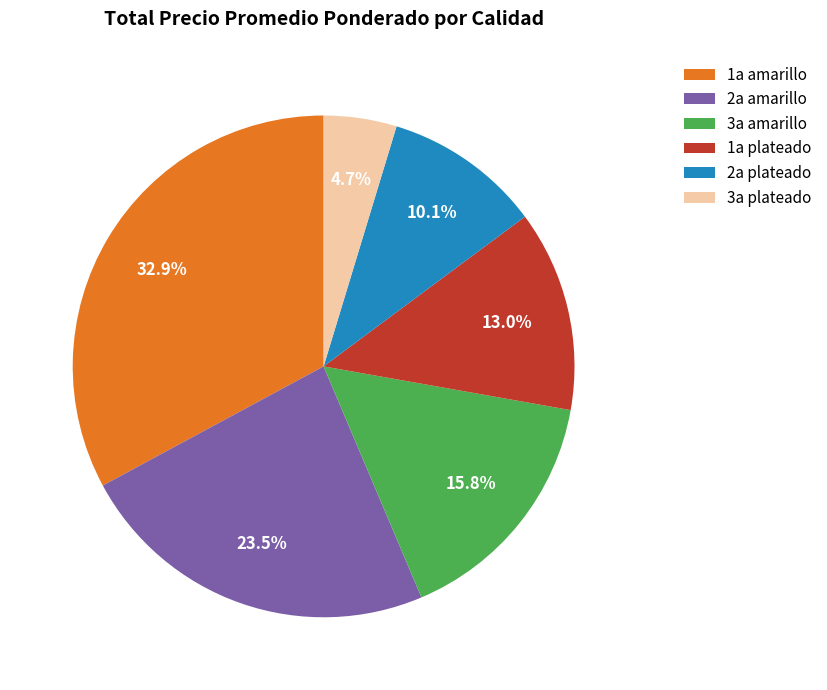

What portion of the pie excludes 2a plateado?

89.9%